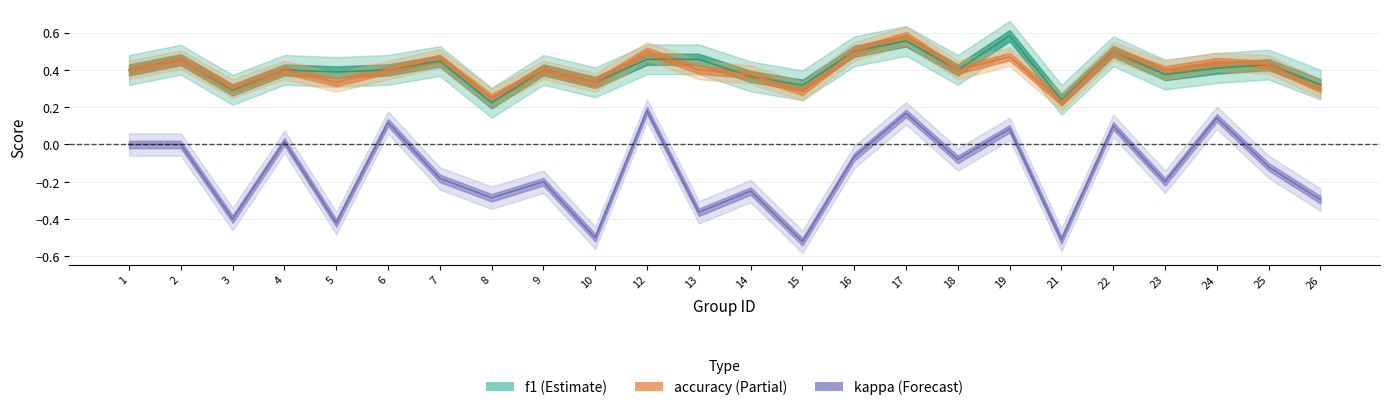

True or false: accuracy and kappa cross at least once.

False